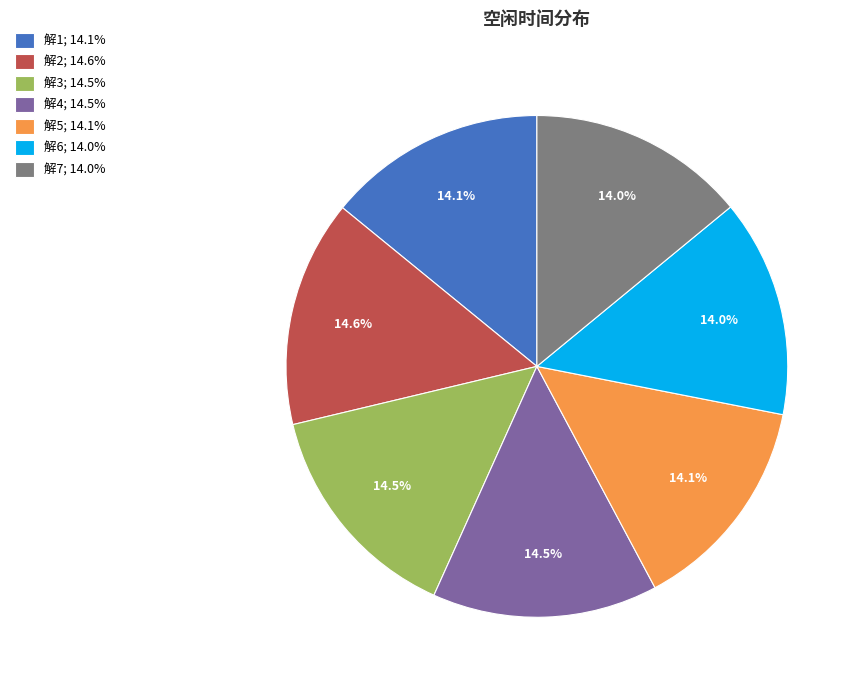

What percentage is NOT represented by 解4; 14.5%?

85.5%